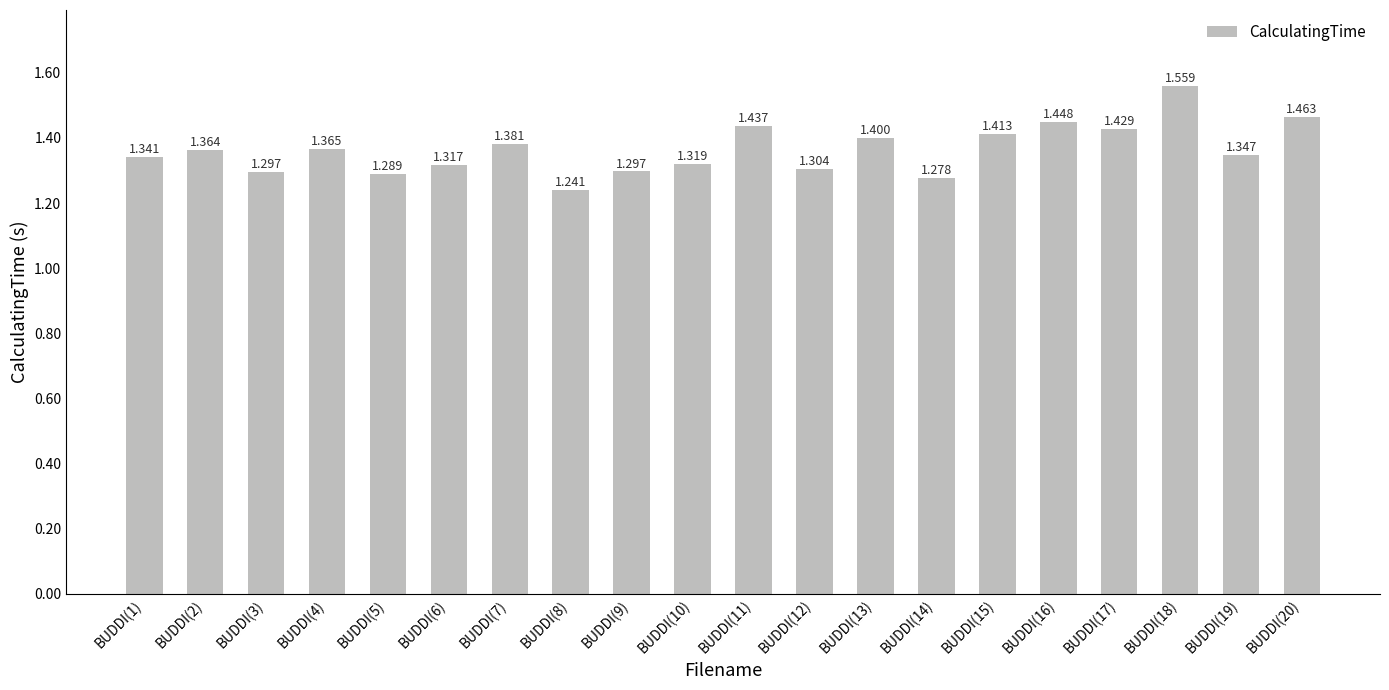

Count the number of data series in this chart.

1